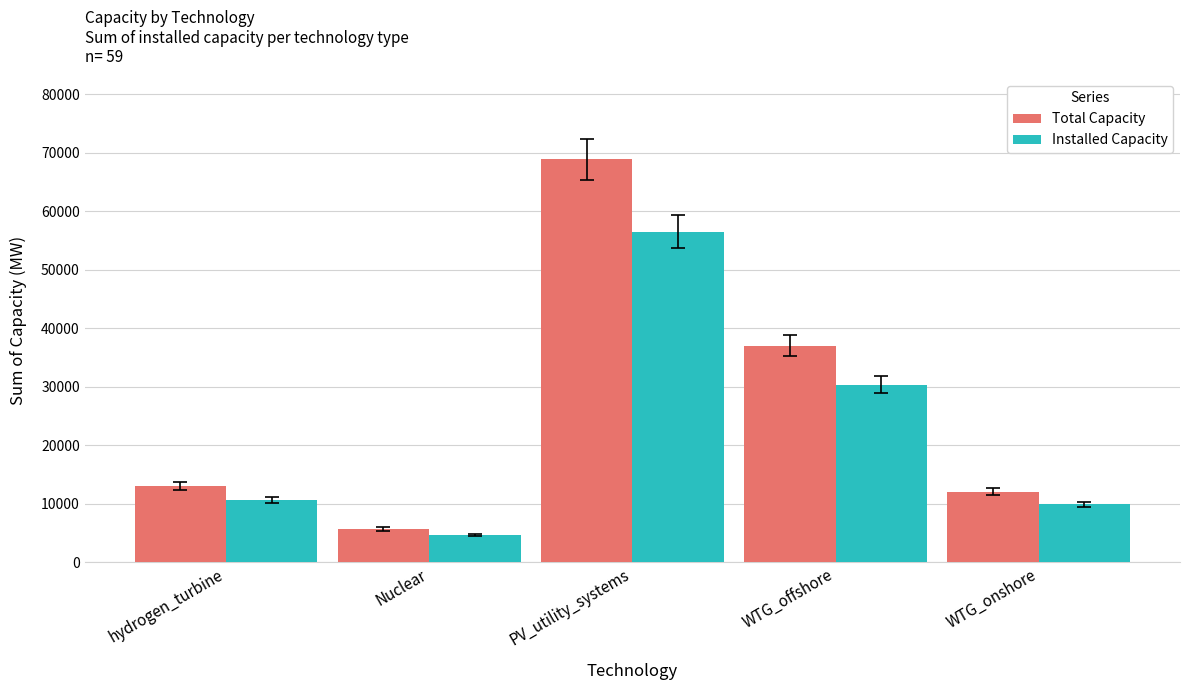

Which series has the widest spread of values?

Total Capacity